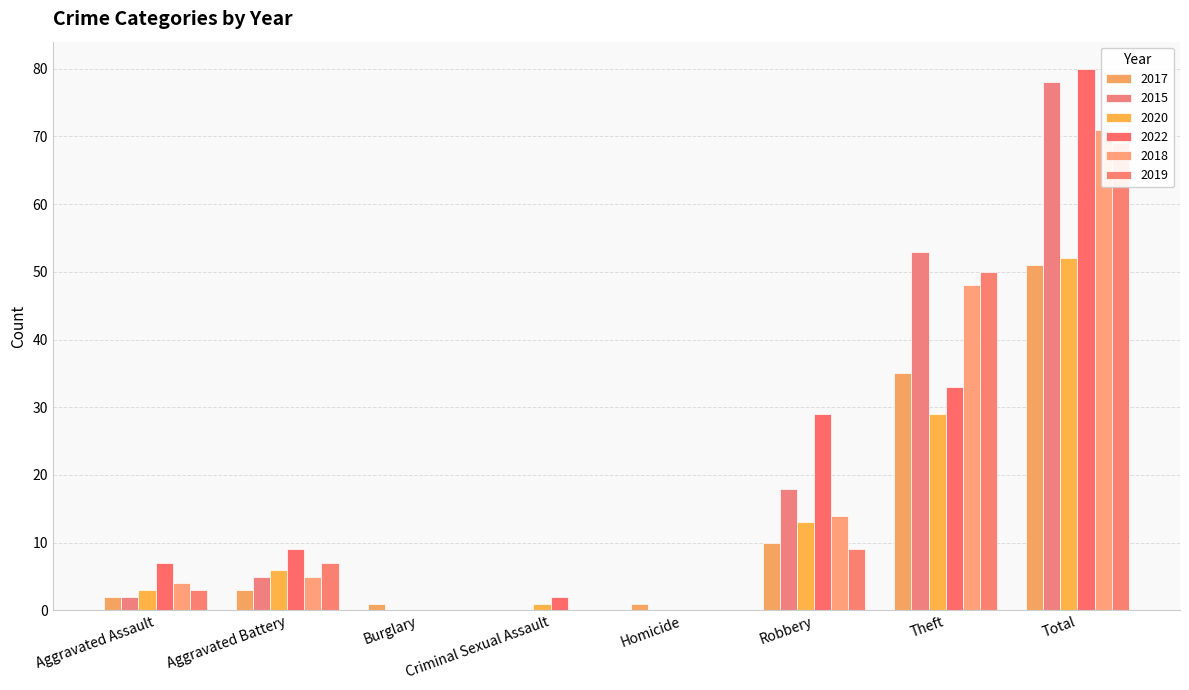

The value of 2017 at Aggravated Battery is 2. True or false?

False